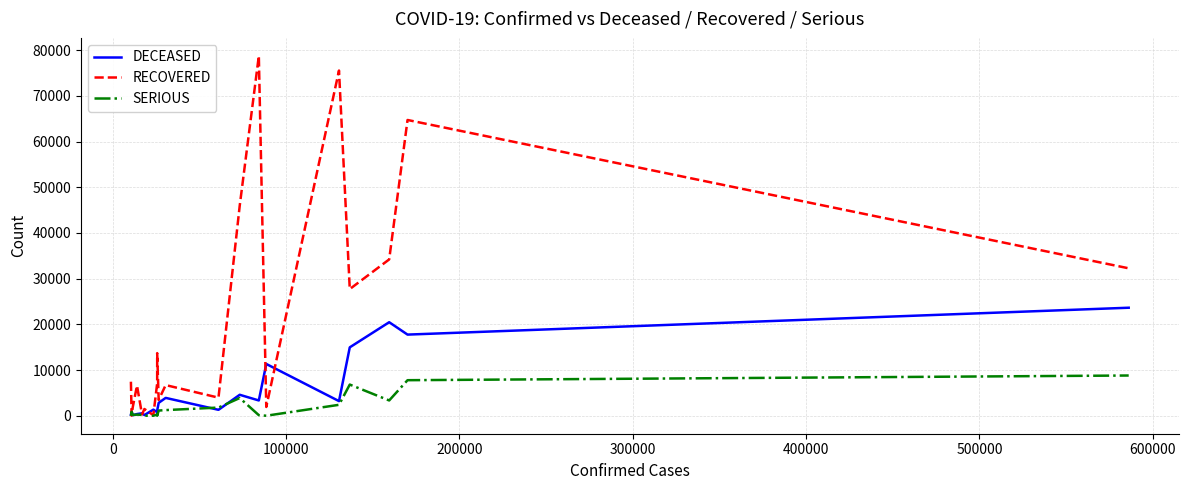

Rank the series by their average value, from highest to lowest.

RECOVERED, DECEASED, SERIOUS